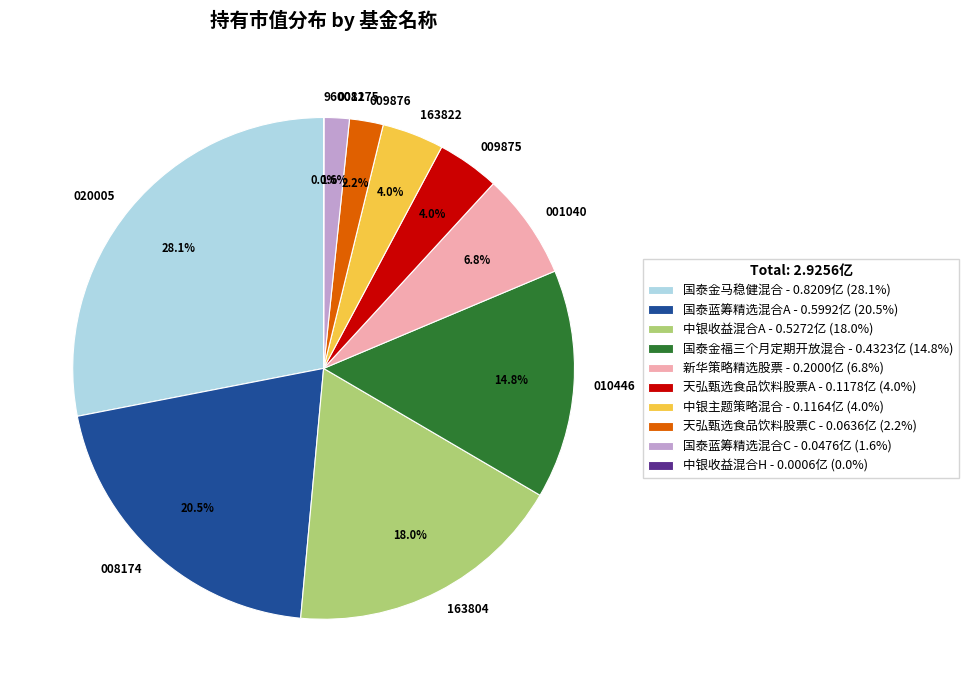

Which slice is the largest?

020005